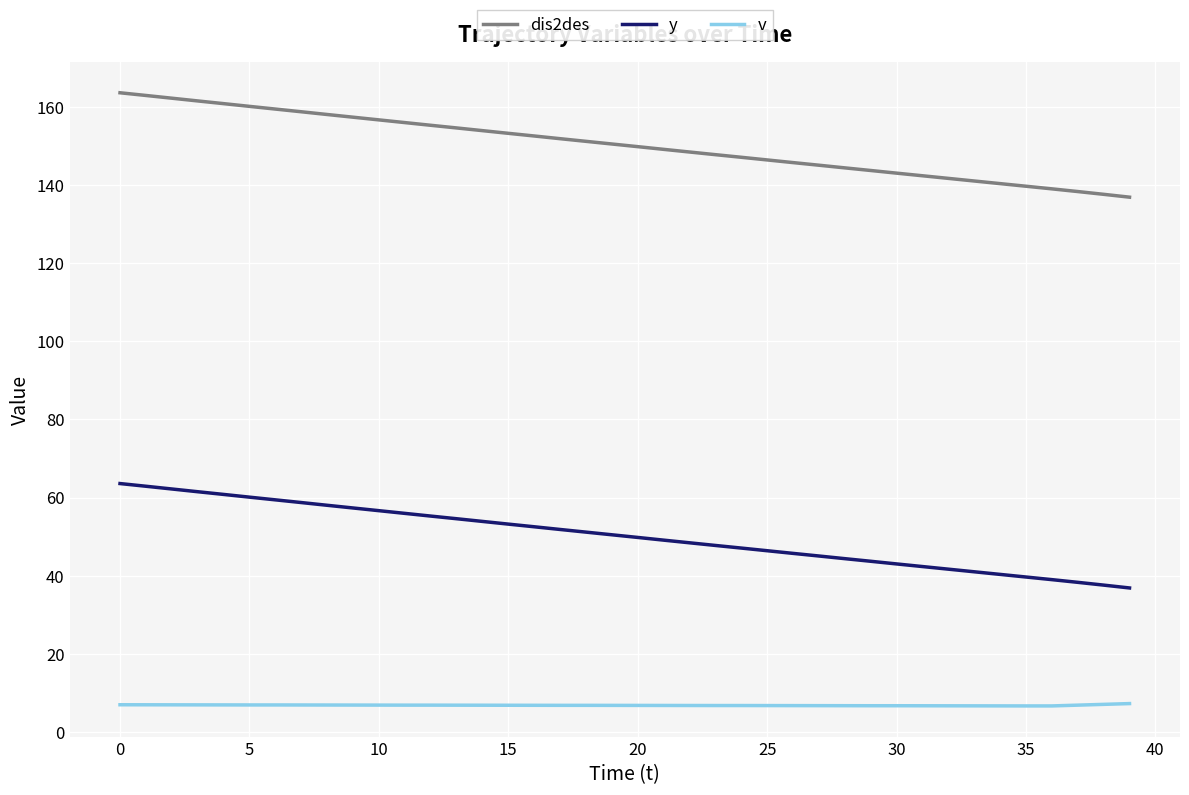

What is the greatest value displayed?

163.6